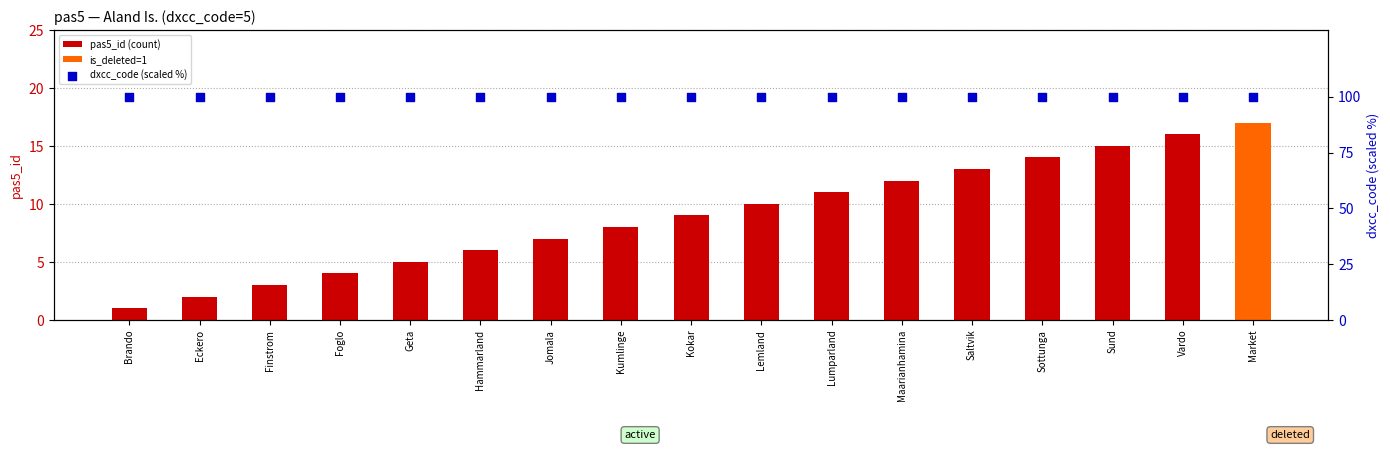

Which series reaches the maximum Y coordinate?

dxcc_code (scaled %)